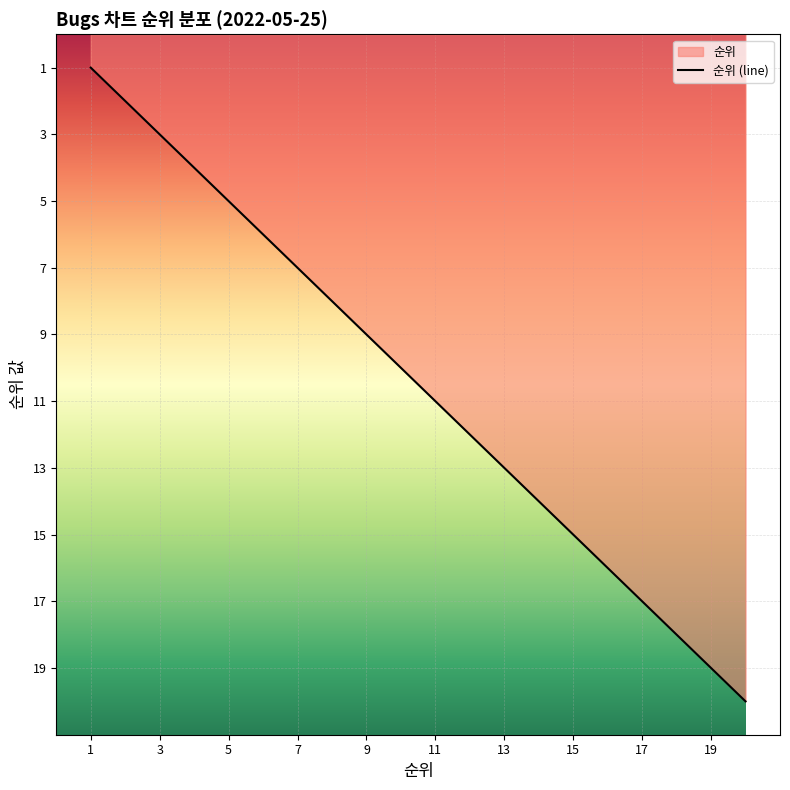

Read the value at 5.

5